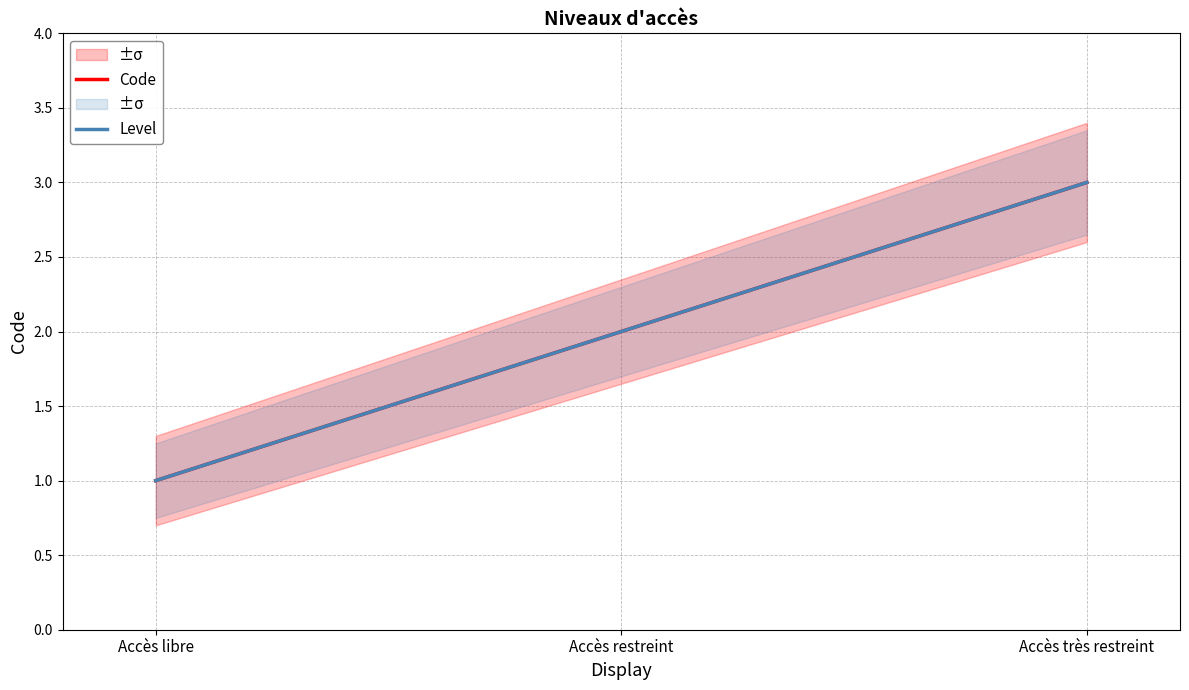

What value does the Level series have at Accès restreint?

2